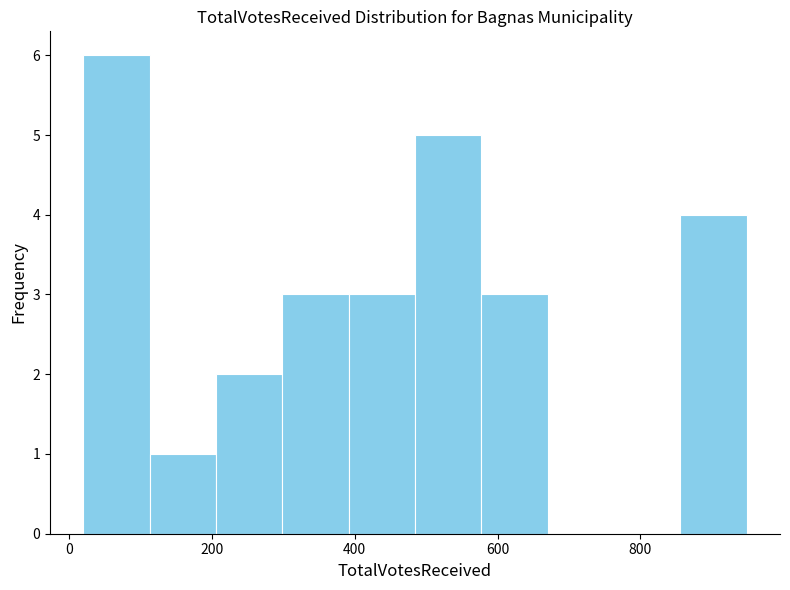

Reading left to right, list every bar in this chart as the range it spans on the x-axis followed by its height. Neither the bar edges nor the heights are printed on the chart, so give them approximately, as read against the axes.

20 to 120: 6
120 to 200: 1
200 to 300: 2
300 to 400: 3
400 to 480: 3
480 to 580: 5
580 to 680: 3
680 to 760: 0
760 to 860: 0
860 to 940: 4